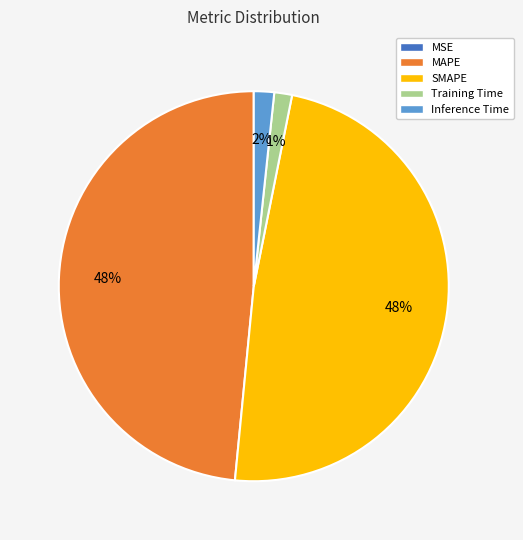

Does Training Time account for over 50% of the chart?

No